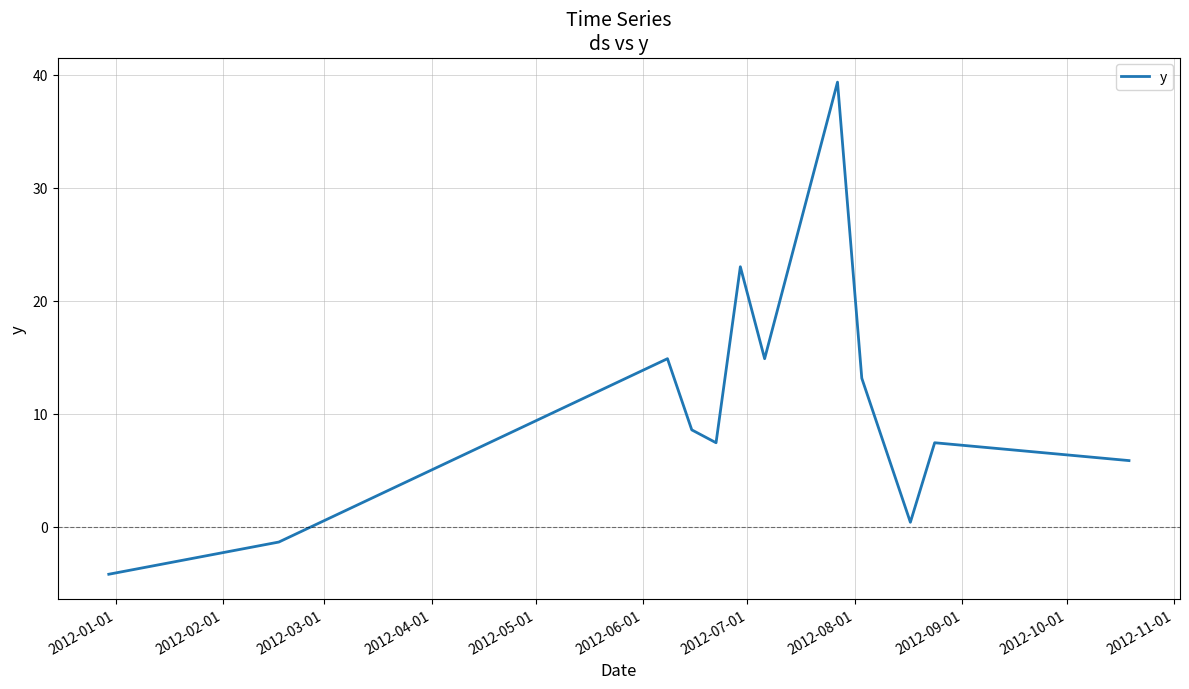

What is the difference between the maximum and minimum values?

43.6